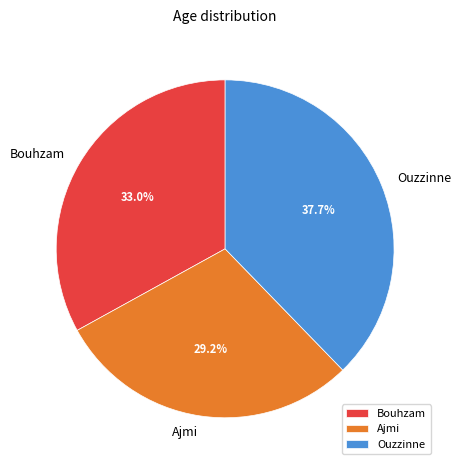

What percentage is the Ouzzinne slice, to the nearest percent?

38%